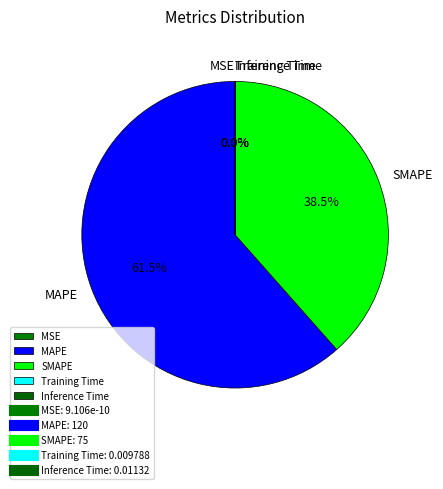

Which category has the smallest portion of the pie?

MSE